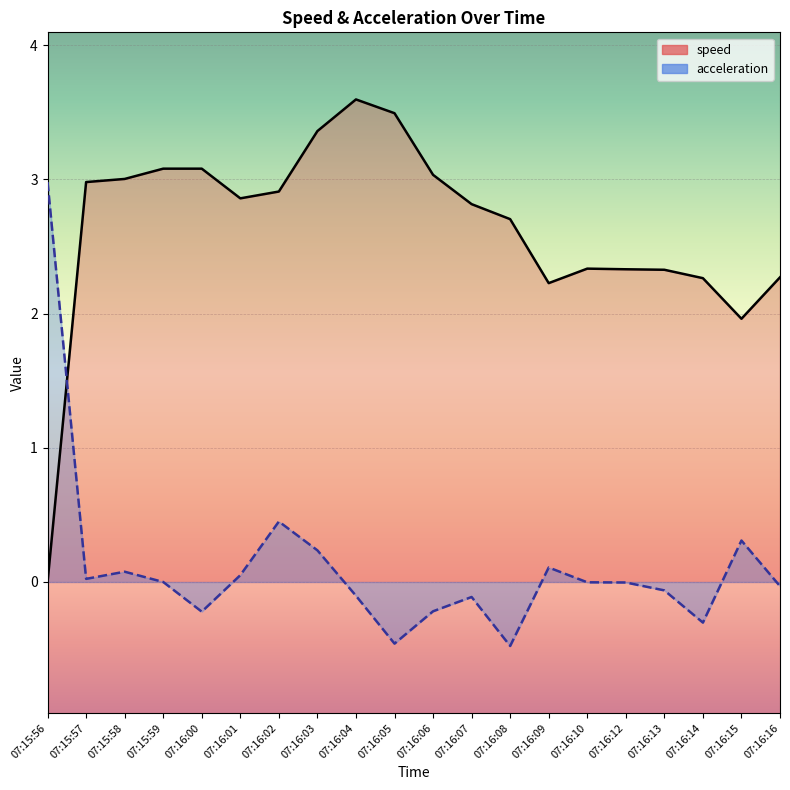

True or false: acceleration has more than 0 points higher than both neighbors.

True